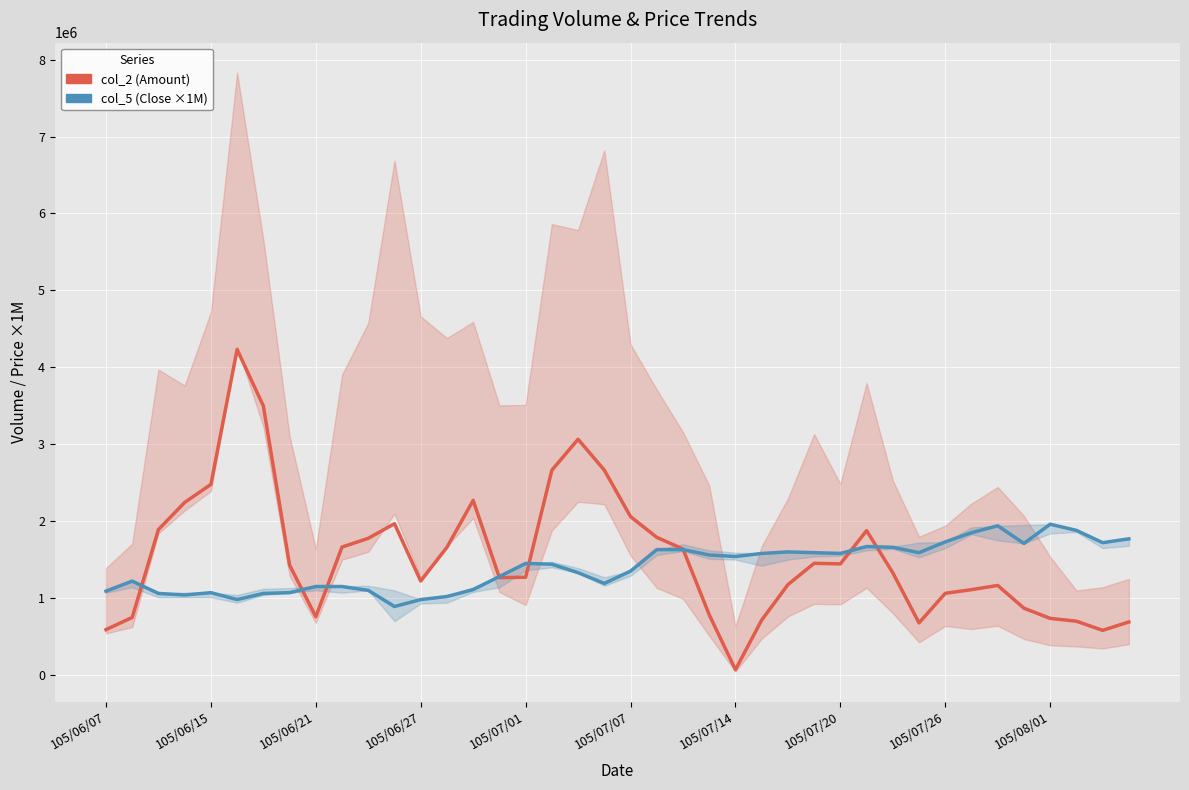

What is the difference between the maximum and second lowest values in the col_5 (Close Price ×1M) series?

980000